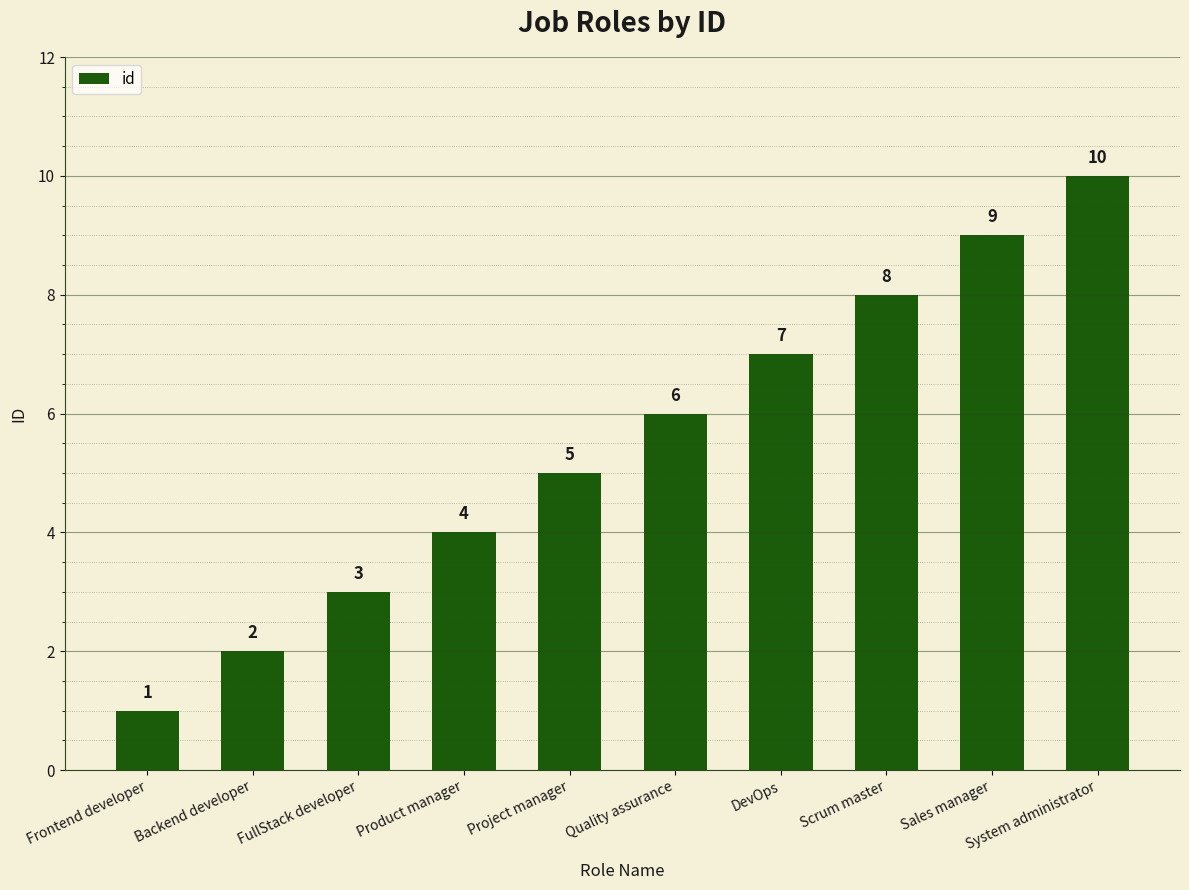

The value at Project manager is 5. True or false?

True